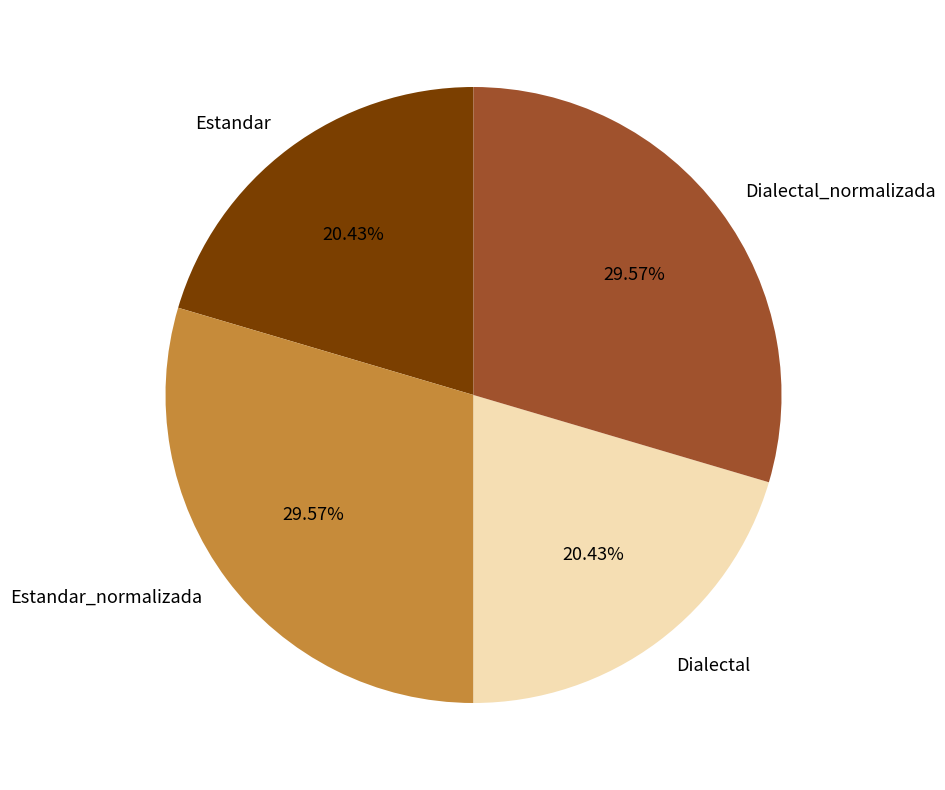

What percentage is NOT represented by Estandar_normalizada?

70.4%